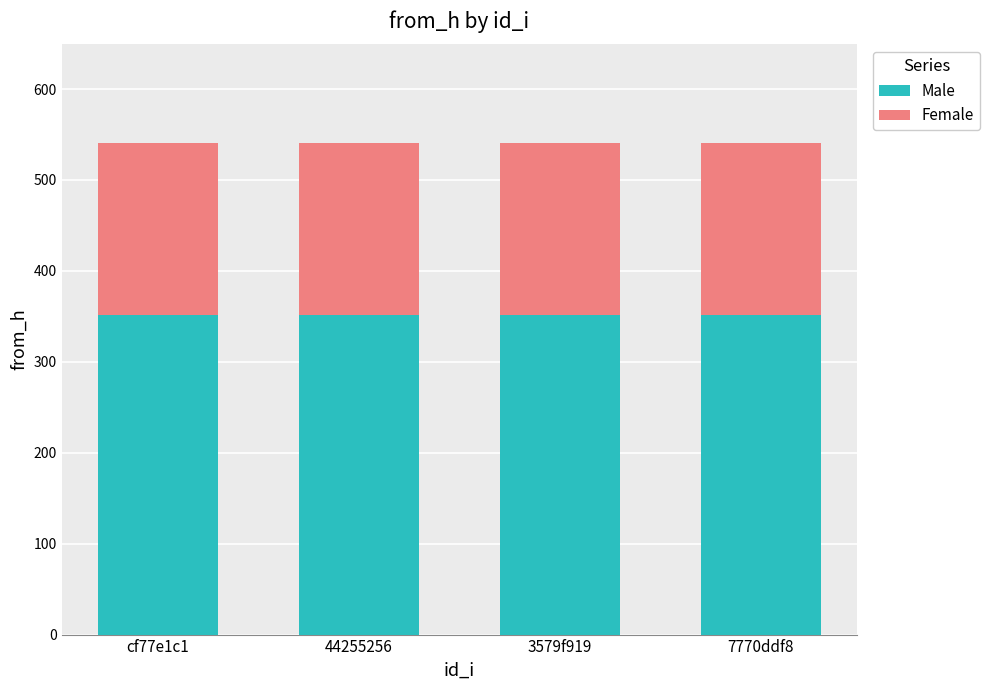

What is the minimum value for Male?

351.7